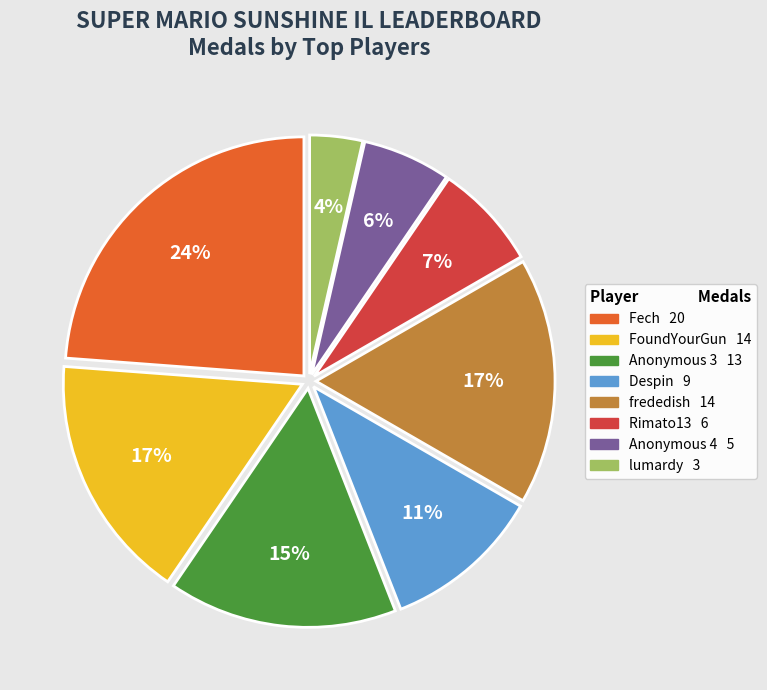

Does any single category account for the majority?

No